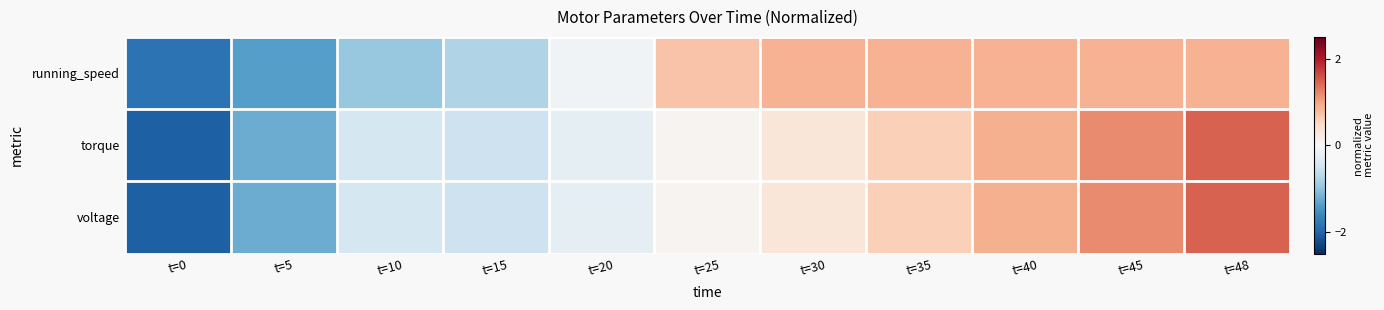

What is the smallest value displayed?

-2.1